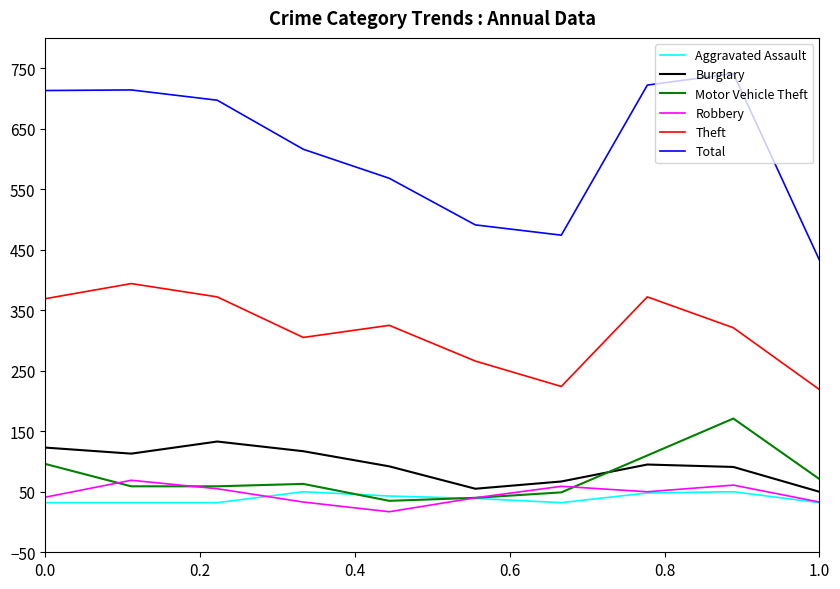

What is the difference between the maximum and second lowest values in the Motor Vehicle Theft series?

131